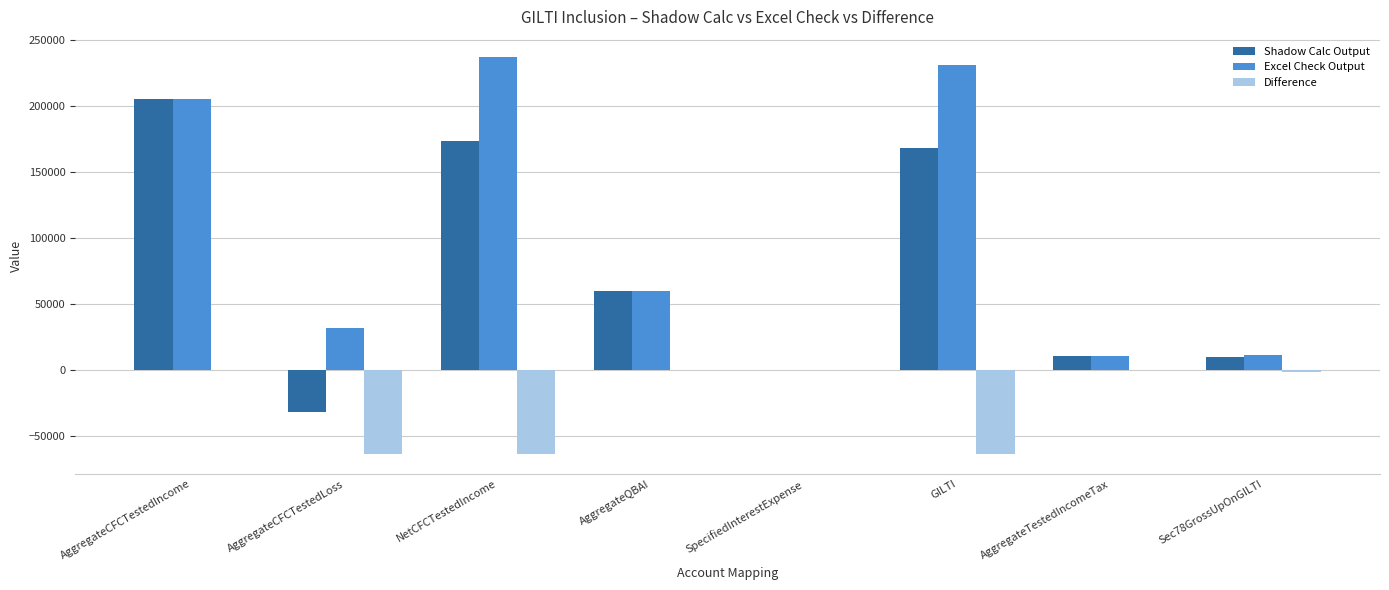

What is the sum of the Shadow Calc Output values at SpecifiedInterestExpense and GILTI?

167753.9